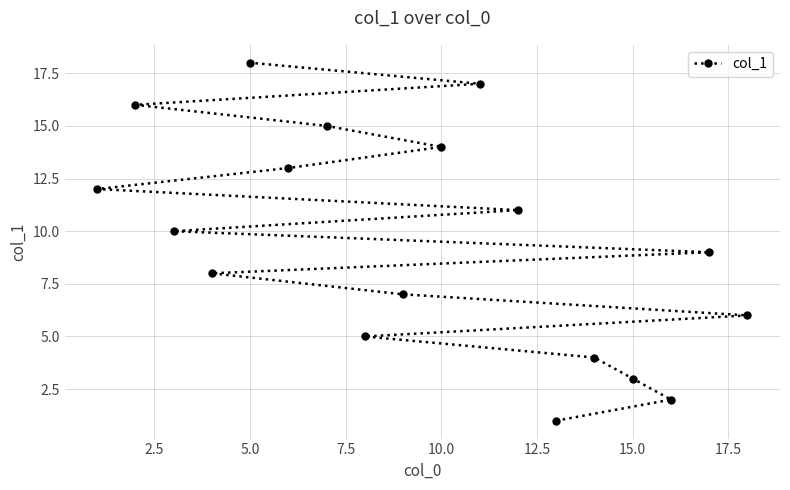

Which category has the highest value across all series?

5.0